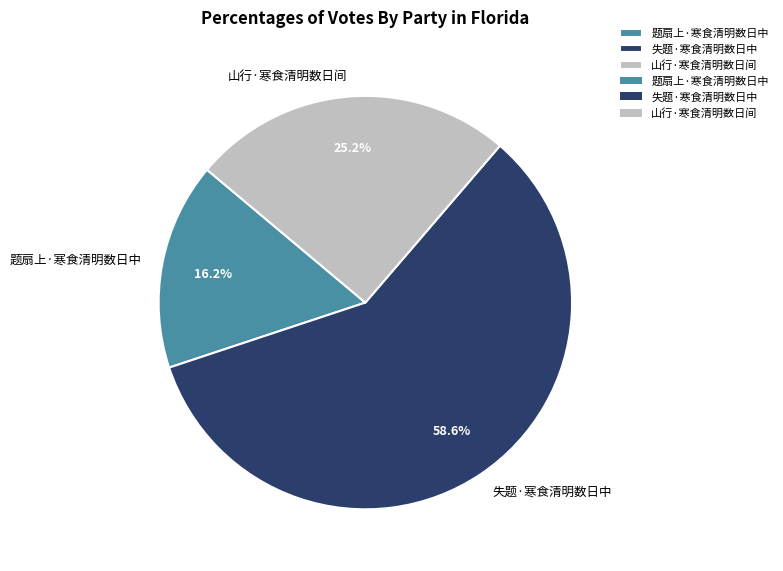

To the nearest percent, what portion does 失题·寒食清明数日中 represent?

59%